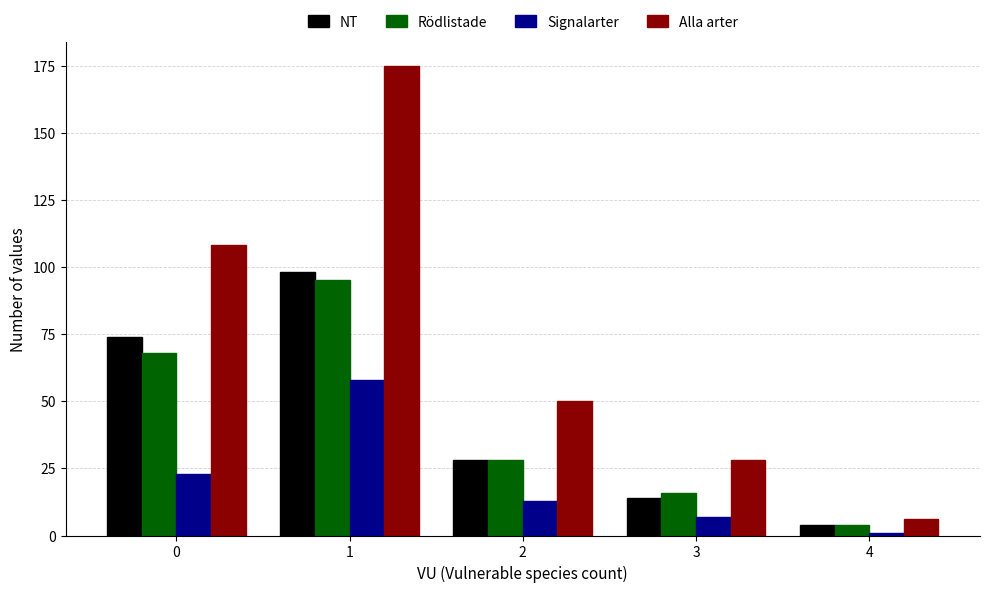

Rank the categories by NT value from highest to lowest.

1, 0, 2, 3, 4